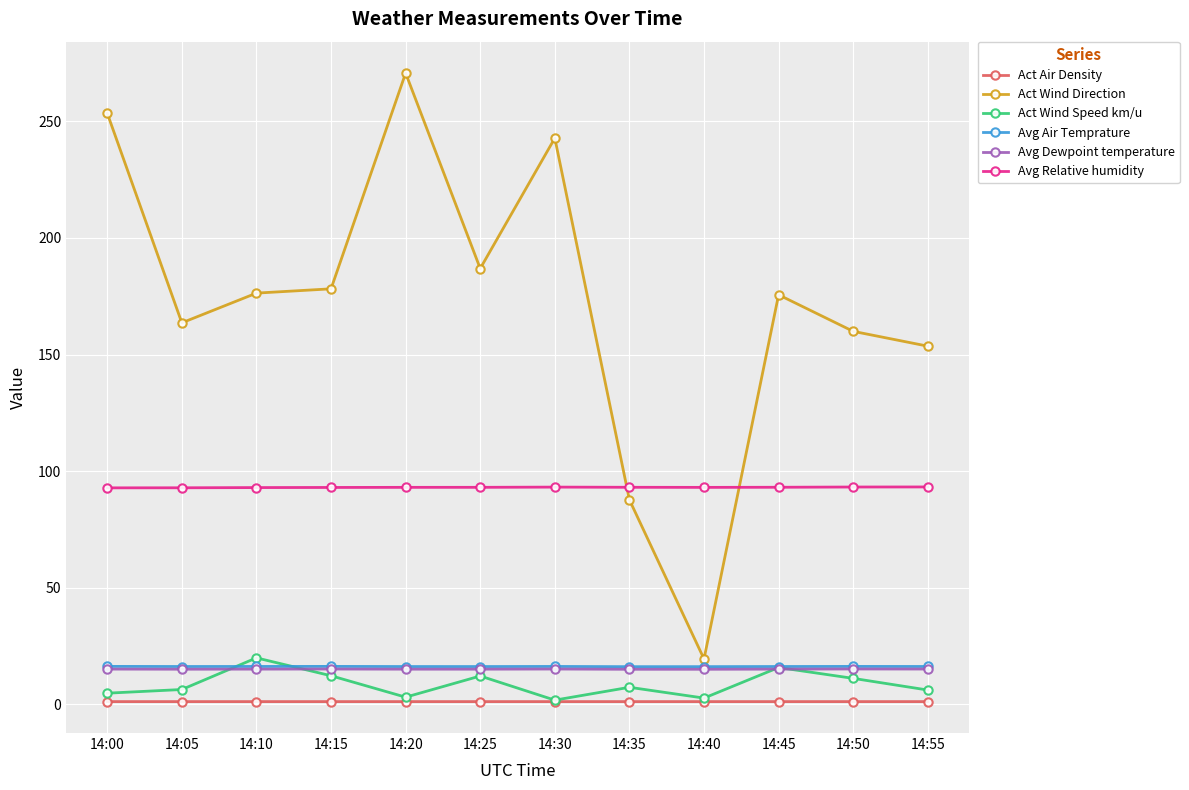

True or false: Act Wind Direction has a value of 176.3 at 14:10.

True